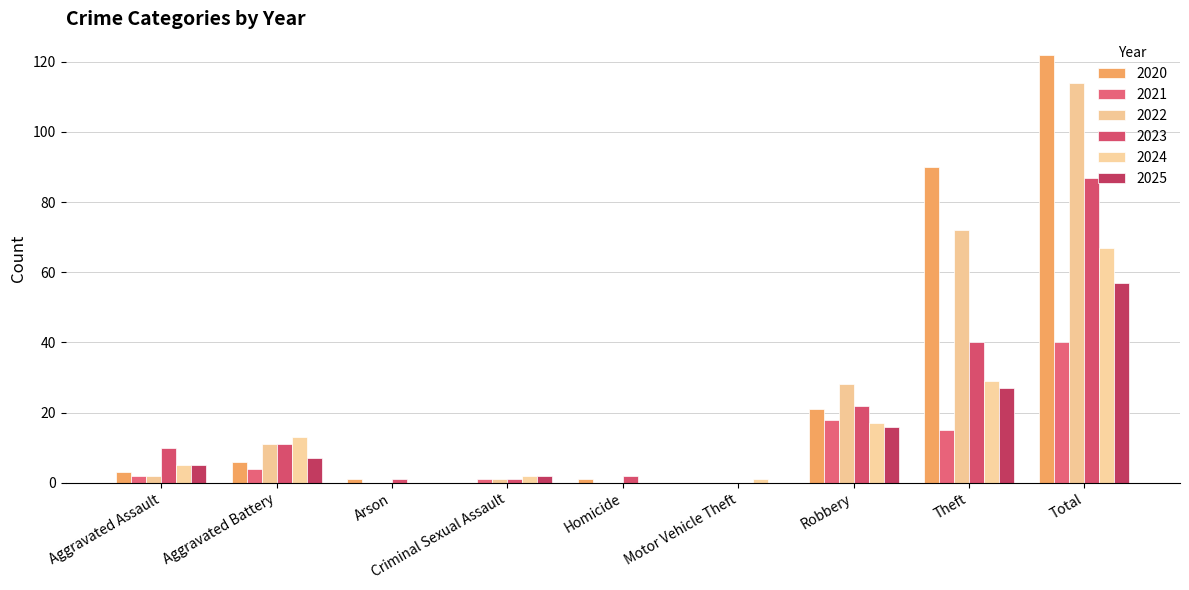

Are the bars horizontal?

No